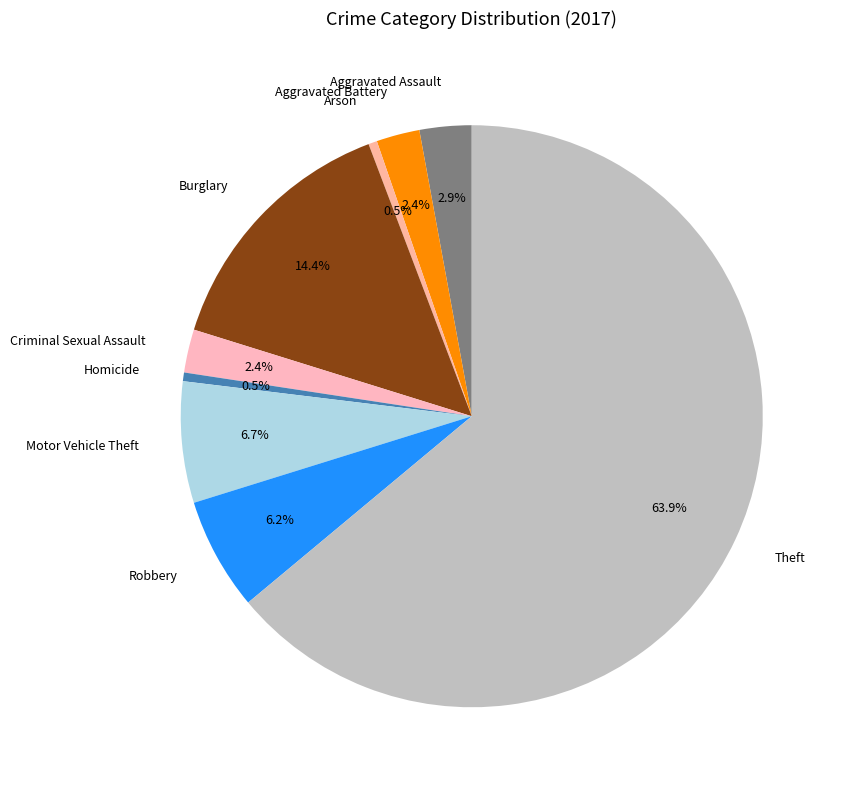

How many slices are in this pie chart?

9